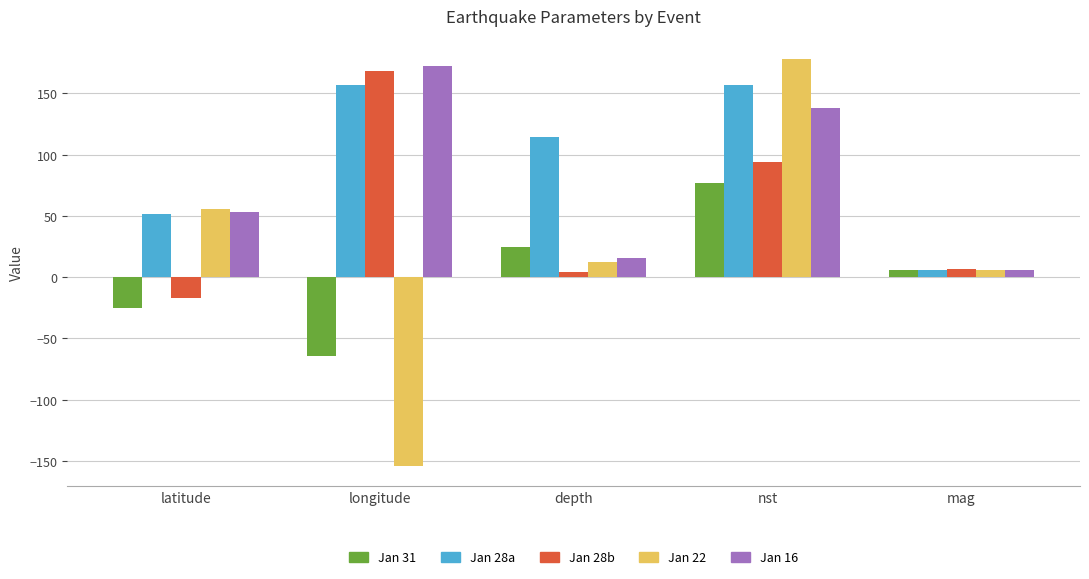

Rank the series by their average value, from lowest to highest.

Jan 31, Jan 22, Jan 28b, Jan 16, Jan 28a